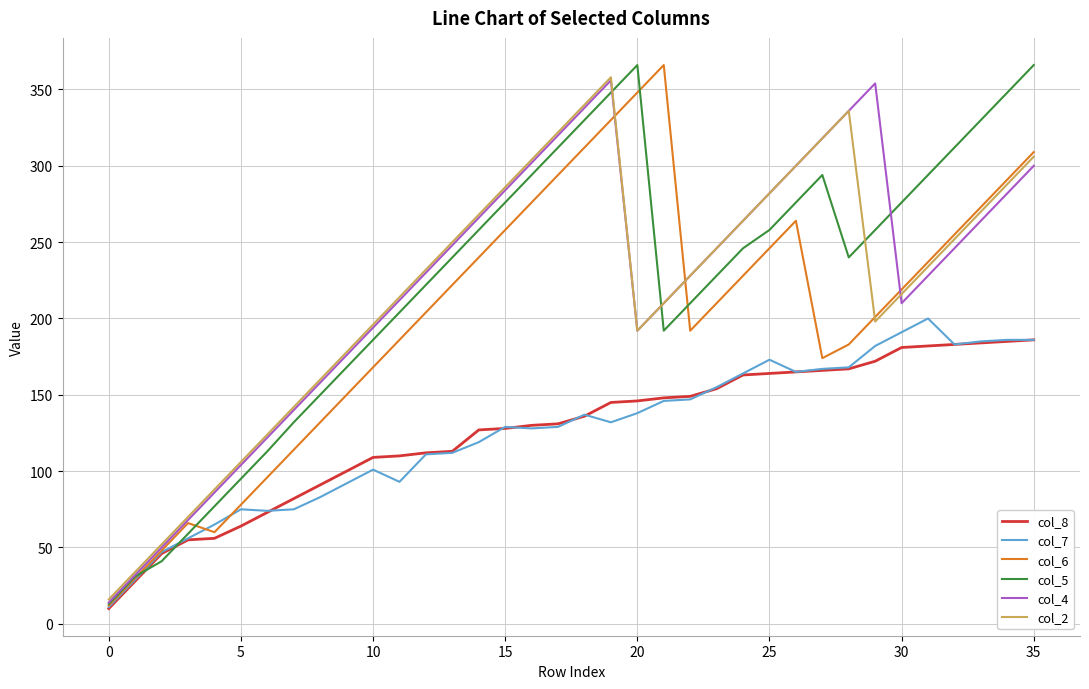

What is the highest value of the col_4 series?

356